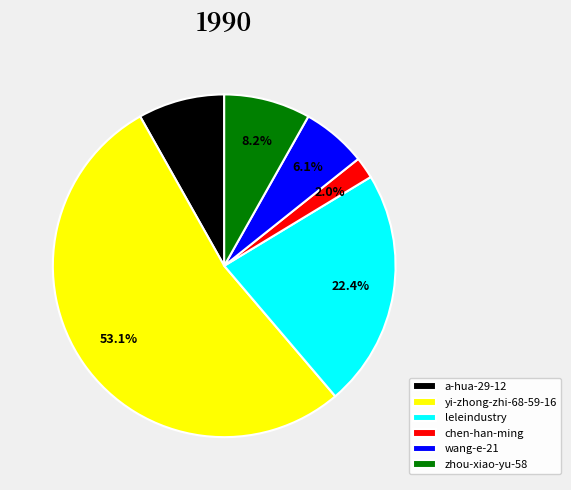

What portion of the pie excludes leleindustry?

77.6%